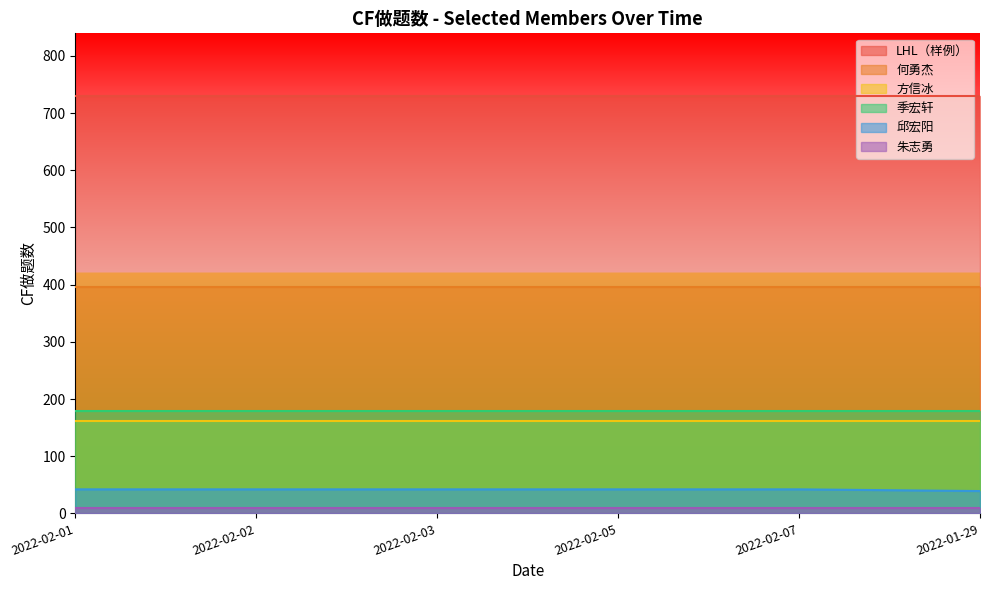

What is the difference between the highest and lowest values at 2022-02-01?

721